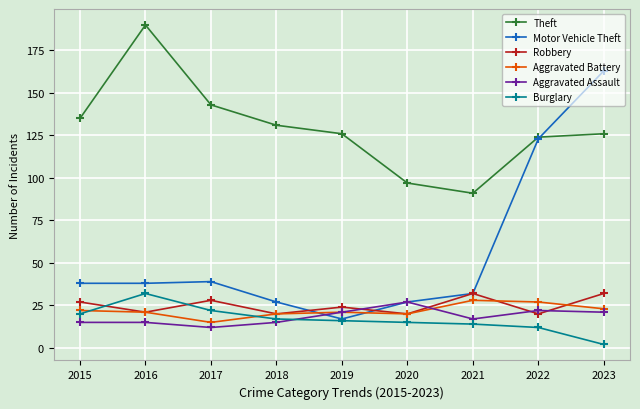

At which label does Burglary reach its peak?

2016